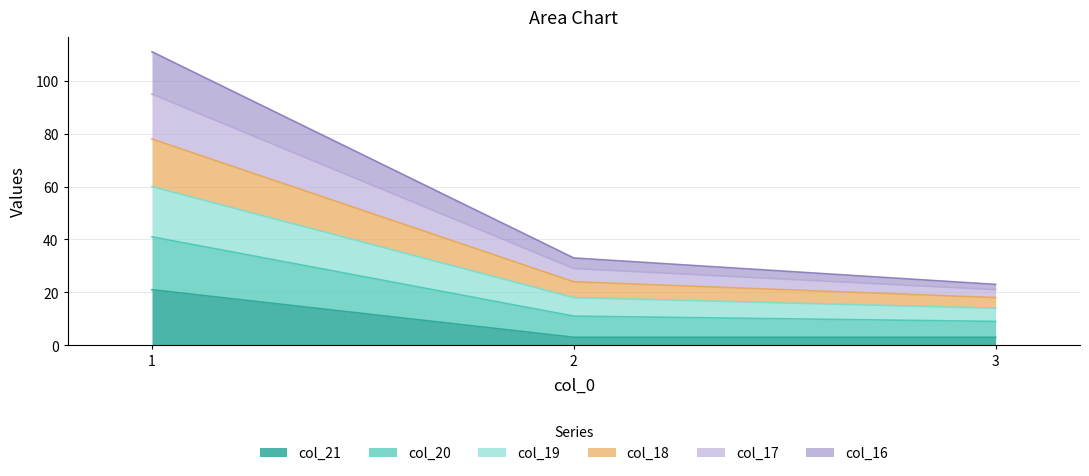

How many lines are shown in the chart?

6